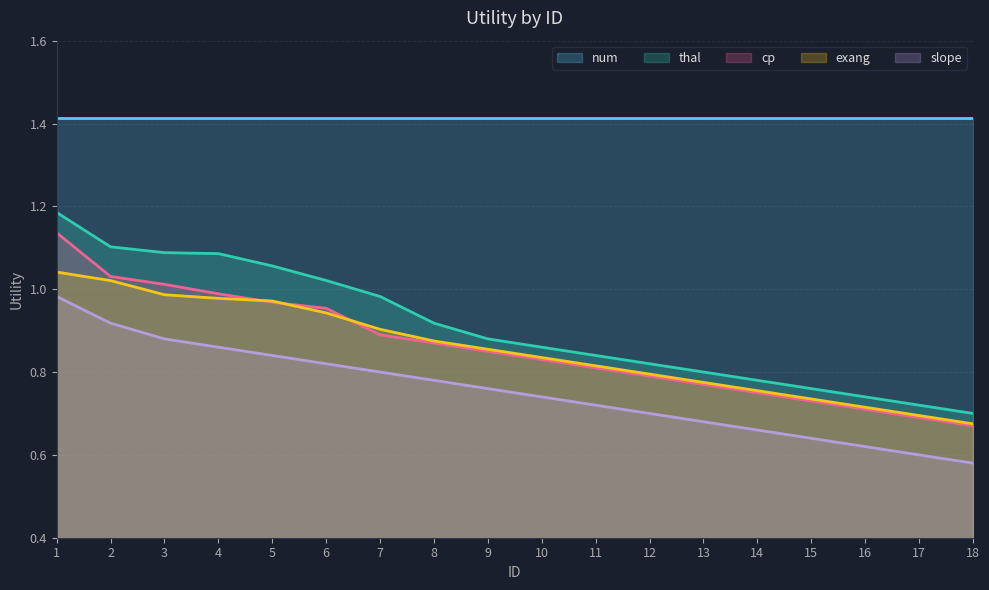

True or false: num has a value of 0.8 at 7.

False